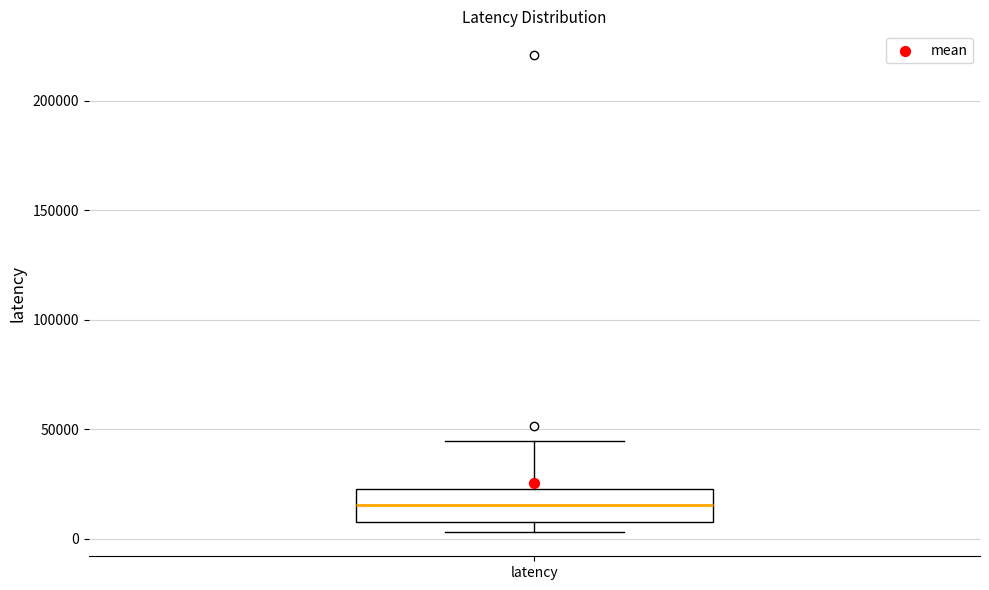

Transcribe this box plot: give where the median line is, the range the box spans, and where the two whiskers end, as read against the y-axis. The values are not printed on the chart, so give them approximately, as read against the axis.

median 15000, box 10000 to 25000, whiskers 5000 to 45000